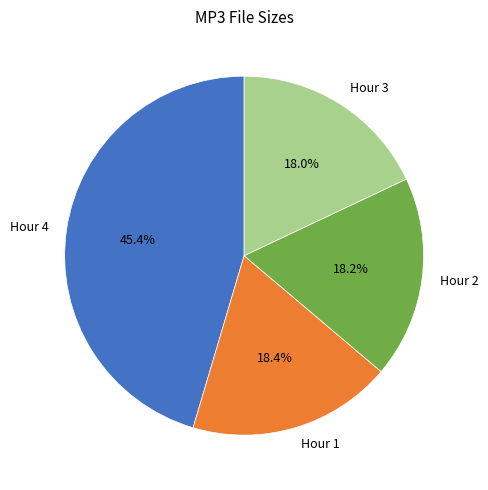

How many slices are in this pie chart?

4